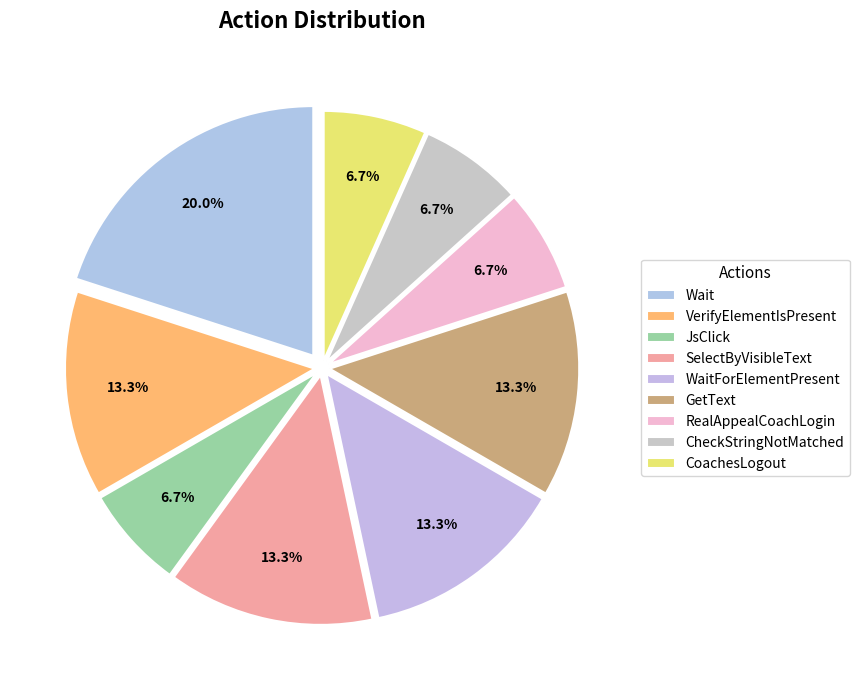

How many segments does this pie chart have?

9